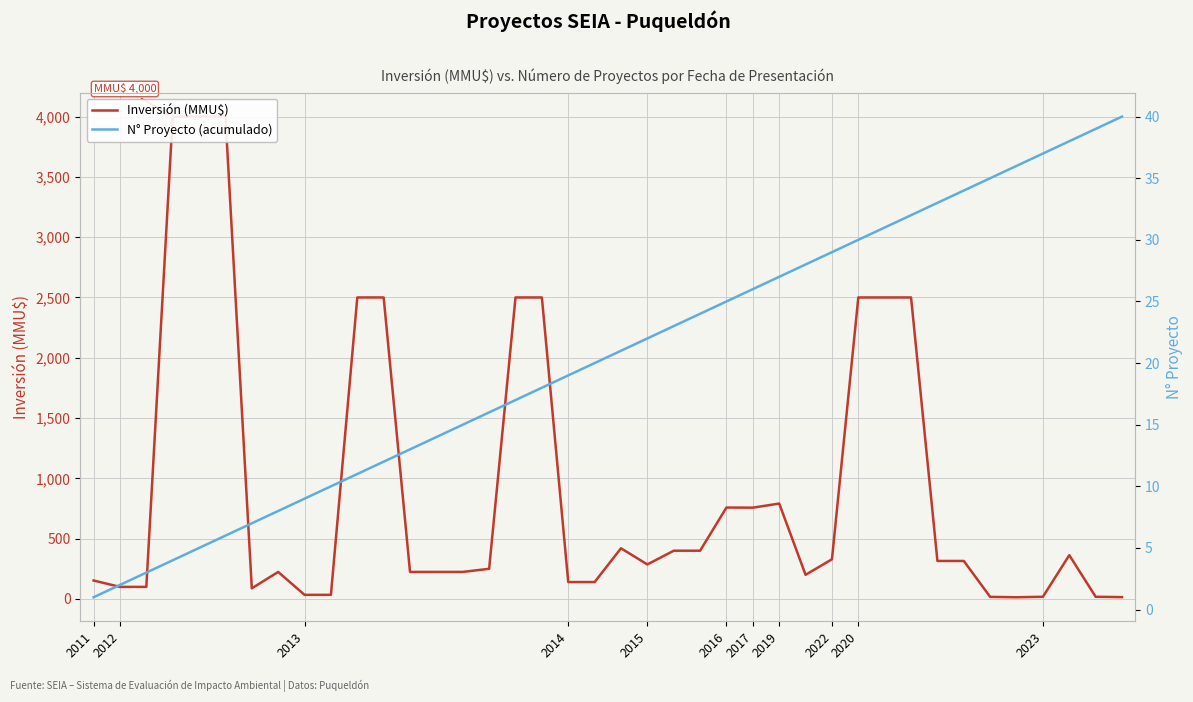

After their last crossing, which series has the higher values: N° Proyecto (acumulado) or Inversión (MMU$)?

N° Proyecto (acumulado)